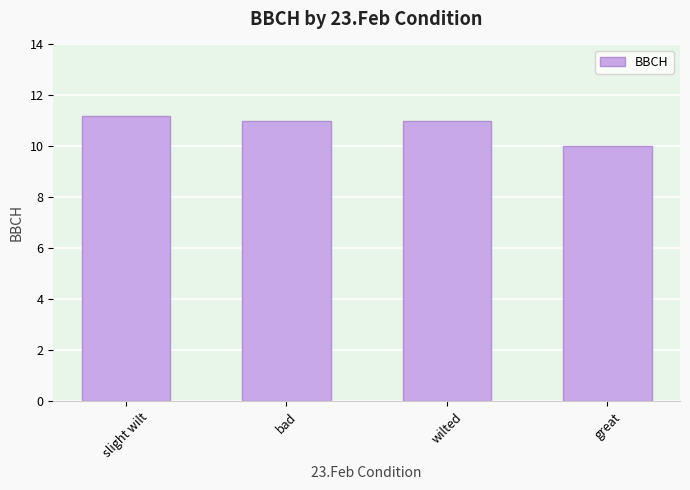

What is the minimum value shown in the chart?

10.0